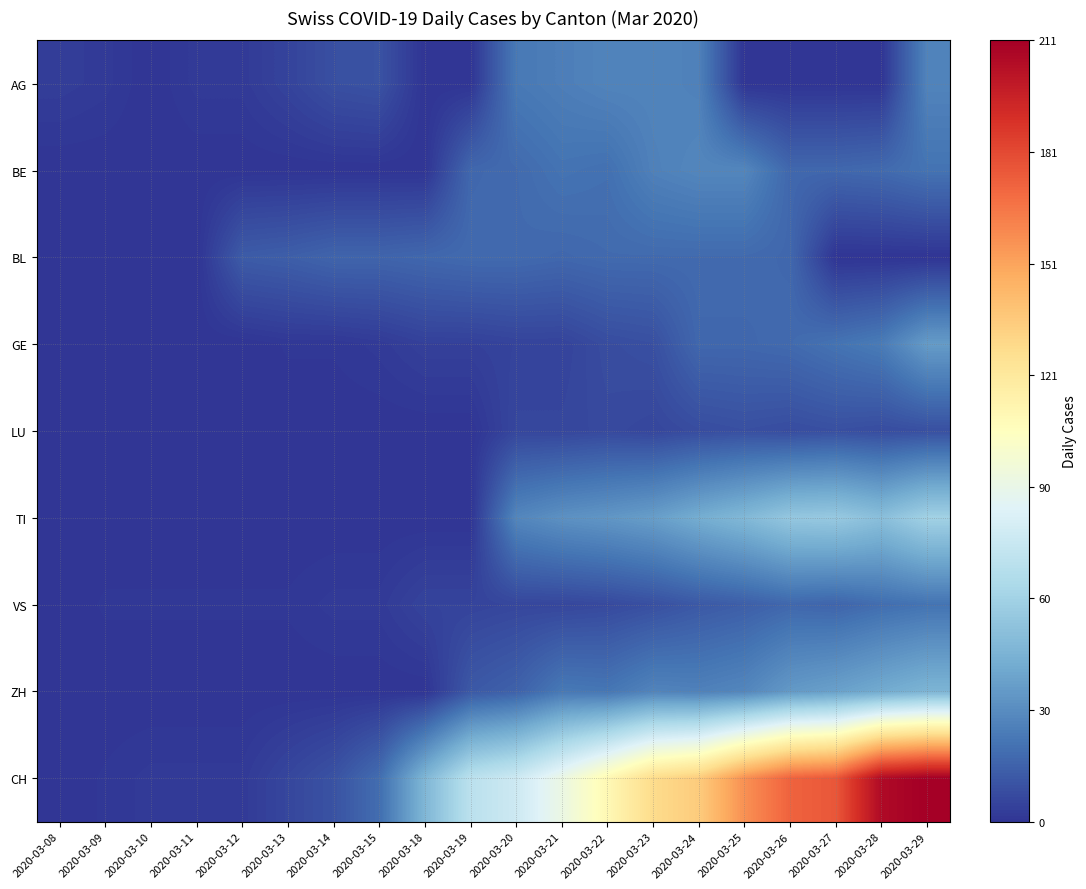

Reading right to left, what are all the values shown in this chart?

AG: 2020-03-29=27	2020-03-28=0	2020-03-27=0	2020-03-26=0	2020-03-25=0	2020-03-24=26	2020-03-23=27	2020-03-22=27	2020-03-21=25	2020-03-20=23	2020-03-19=0	2020-03-18=0	2020-03-15=10	2020-03-14=9	2020-03-13=5	2020-03-12=2	2020-03-11=2	2020-03-10=0	2020-03-09=2	2020-03-08=3
BE: 2020-03-29=21	2020-03-28=18	2020-03-27=17	2020-03-26=17	2020-03-25=28	2020-03-24=28	2020-03-23=26	2020-03-22=20	2020-03-21=21	2020-03-20=18	2020-03-19=17	2020-03-18=0	2020-03-15=0	2020-03-14=0	2020-03-13=0	2020-03-12=0	2020-03-11=0	2020-03-10=0	2020-03-09=0	2020-03-08=0
BL: 2020-03-29=0	2020-03-28=0	2020-03-27=0	2020-03-26=17	2020-03-25=18	2020-03-24=18	2020-03-23=18	2020-03-22=18	2020-03-21=17	2020-03-20=18	2020-03-19=18	2020-03-18=17	2020-03-15=16	2020-03-14=16	2020-03-13=14	2020-03-12=13	2020-03-11=0	2020-03-10=0	2020-03-09=0	2020-03-08=0
GE: 2020-03-29=36	2020-03-28=24	2020-03-27=21	2020-03-26=18	2020-03-25=17	2020-03-24=17	2020-03-23=9	2020-03-22=8	2020-03-21=5	2020-03-20=5	2020-03-19=4	2020-03-18=4	2020-03-15=2	2020-03-14=1	2020-03-13=1	2020-03-12=0	2020-03-11=0	2020-03-10=0	2020-03-09=0	2020-03-08=0
LU: 2020-03-29=9	2020-03-28=8	2020-03-27=9	2020-03-26=8	2020-03-25=9	2020-03-24=8	2020-03-23=6	2020-03-22=7	2020-03-21=6	2020-03-20=6	2020-03-19=0	2020-03-18=0	2020-03-15=0	2020-03-14=0	2020-03-13=0	2020-03-12=0	2020-03-11=0	2020-03-10=0	2020-03-09=0	2020-03-08=0
TI: 2020-03-29=60	2020-03-28=51	2020-03-27=56	2020-03-26=55	2020-03-25=48	2020-03-24=43	2020-03-23=37	2020-03-22=34	2020-03-21=32	2020-03-20=28	2020-03-19=0	2020-03-18=0	2020-03-15=0	2020-03-14=0	2020-03-13=0	2020-03-12=0	2020-03-11=0	2020-03-10=0	2020-03-09=0	2020-03-08=0
VS: 2020-03-29=21	2020-03-28=19	2020-03-27=16	2020-03-26=17	2020-03-25=14	2020-03-24=12	2020-03-23=9	2020-03-22=7	2020-03-21=6	2020-03-20=6	2020-03-19=5	2020-03-18=5	2020-03-15=2	2020-03-14=2	2020-03-13=1	2020-03-12=1	2020-03-11=1	2020-03-10=1	2020-03-09=1	2020-03-08=0
ZH: 2020-03-29=46	2020-03-28=42	2020-03-27=38	2020-03-26=35	2020-03-25=28	2020-03-24=26	2020-03-23=27	2020-03-22=22	2020-03-21=23	2020-03-20=15	2020-03-19=12	2020-03-18=0	2020-03-15=0	2020-03-14=0	2020-03-13=0	2020-03-12=0	2020-03-11=0	2020-03-10=0	2020-03-09=0	2020-03-08=0
CH: 2020-03-29=211	2020-03-28=206	2020-03-27=176	2020-03-26=172	2020-03-25=157	2020-03-24=135	2020-03-23=128	2020-03-22=110	2020-03-21=92	2020-03-20=77	2020-03-19=70	2020-03-18=47	2020-03-15=19	2020-03-14=10	2020-03-13=6	2020-03-12=2	2020-03-11=2	2020-03-10=2	2020-03-09=1	2020-03-08=0